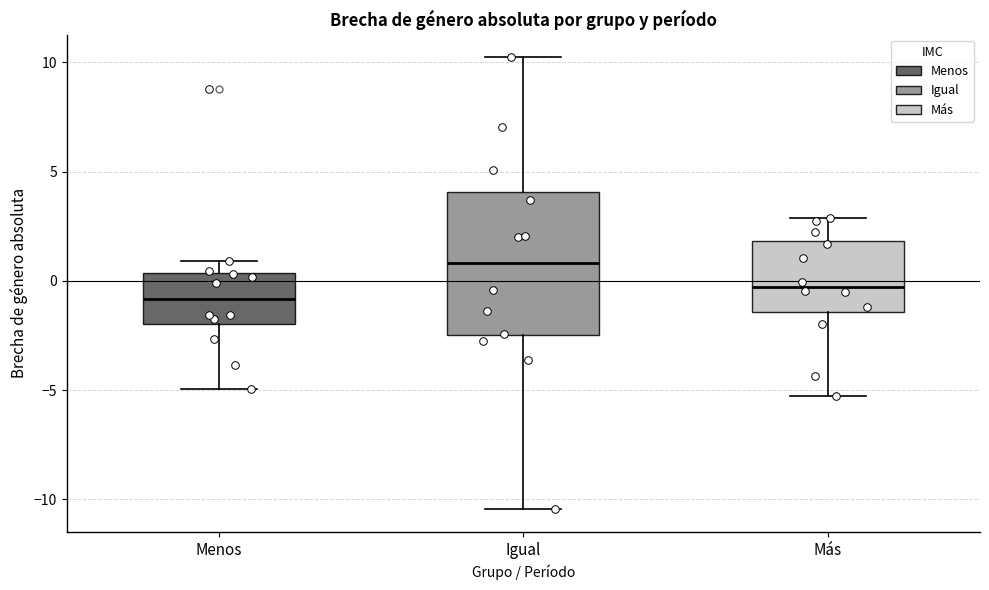

Comparing the boxes themselves (not the whiskers), which one is the tallest?

Igual